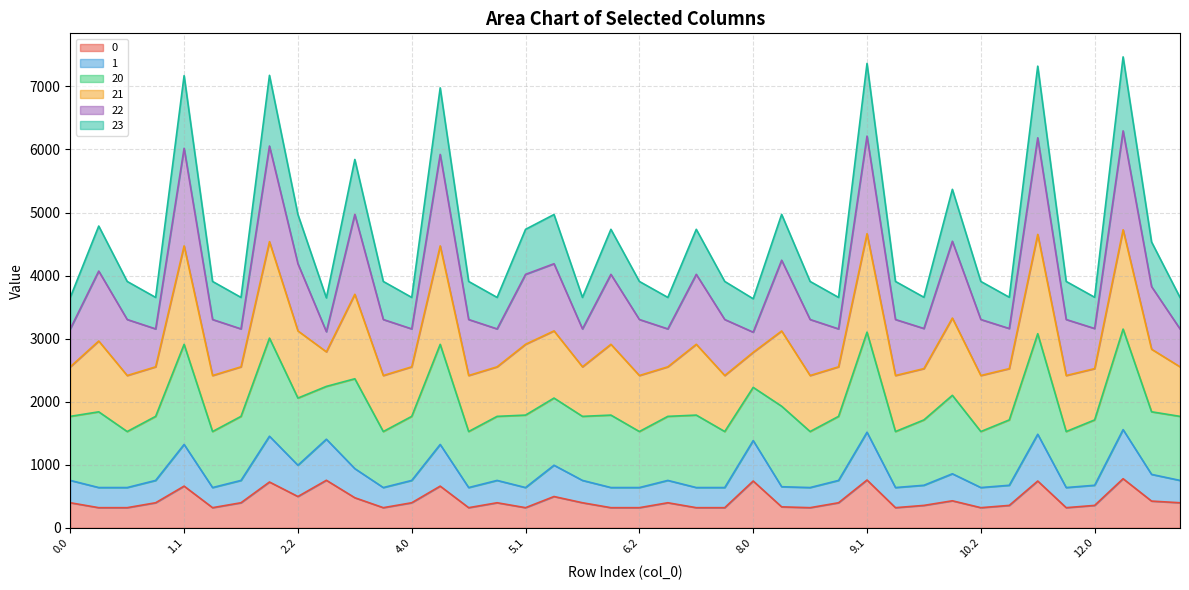

Which series changed the most between 6.1 and 13.0?

23